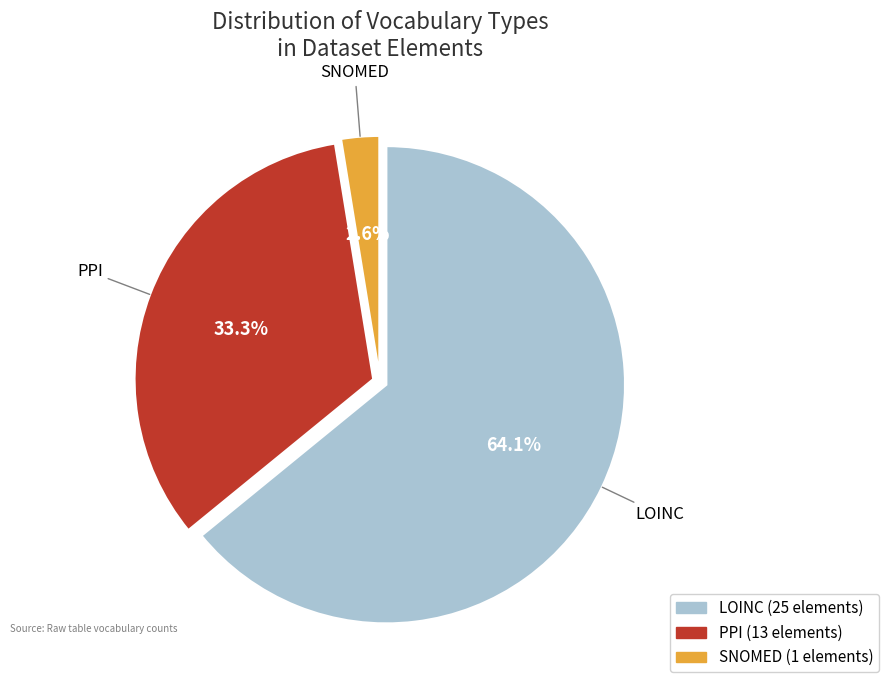

To the nearest percent, what is the difference between the PPI and LOINC slice percentages?

31%